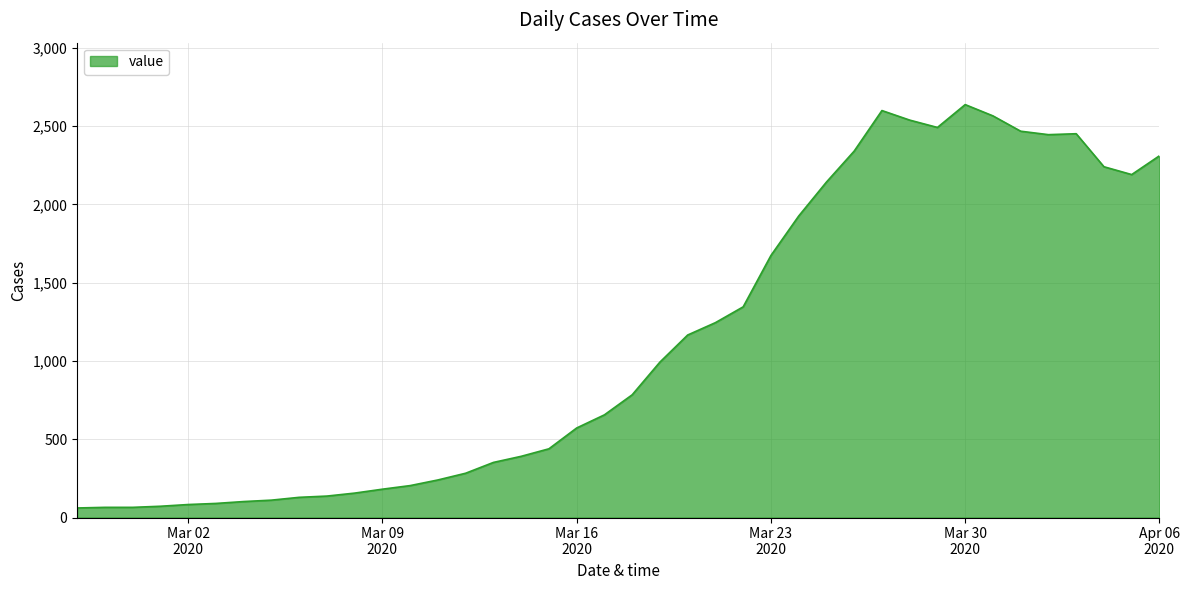

What is the greatest value displayed?

2638